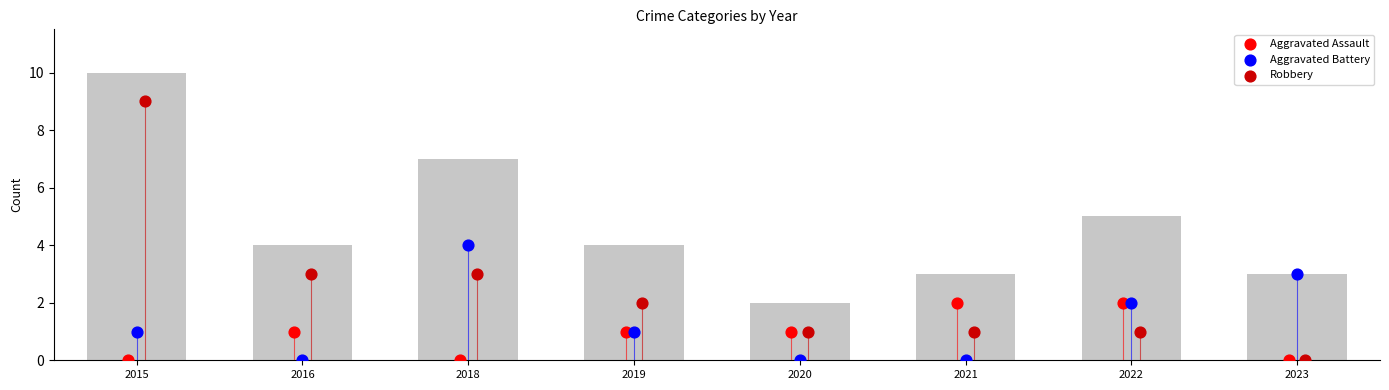

At how many categories does at least one series exceed 3?

2